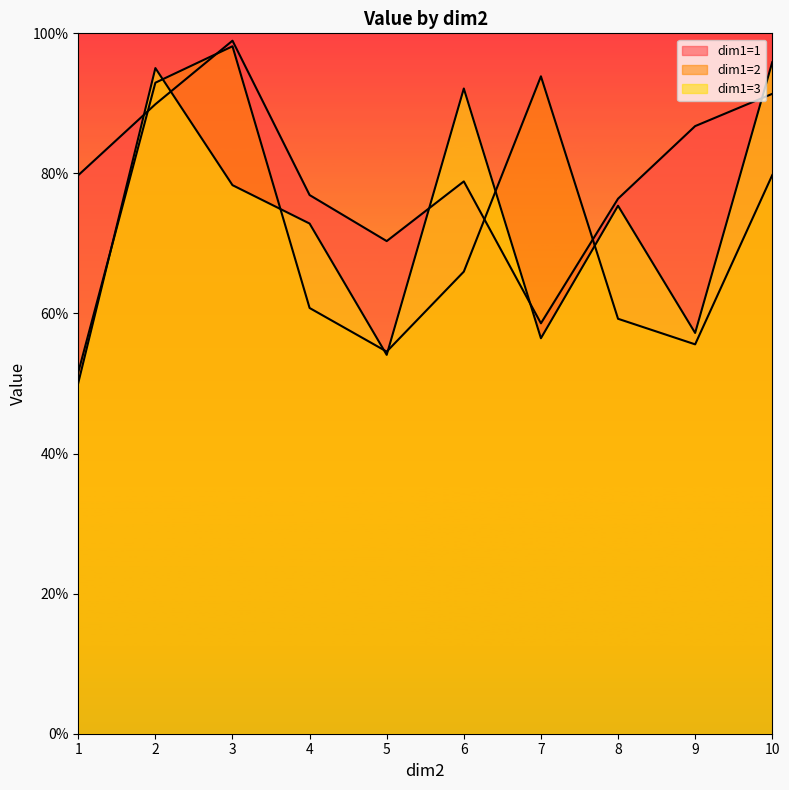

What is the difference between the second highest and second lowest values in the dim1=1 series?

0.2